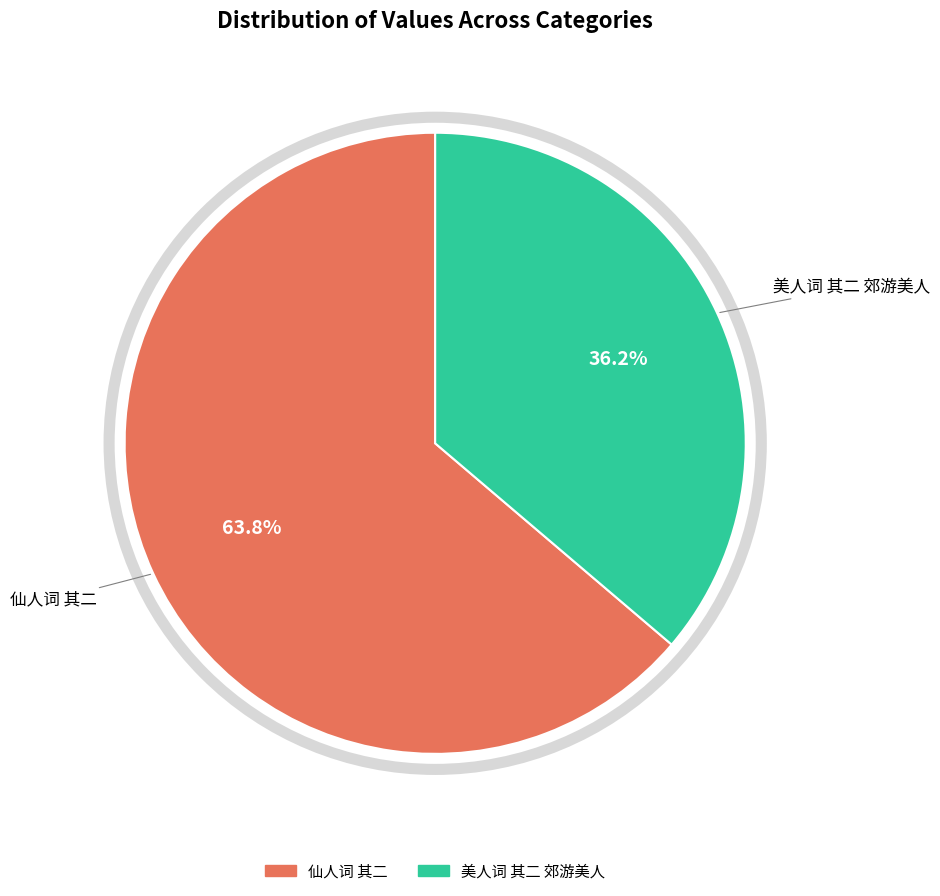

Does any single category account for the majority?

Yes